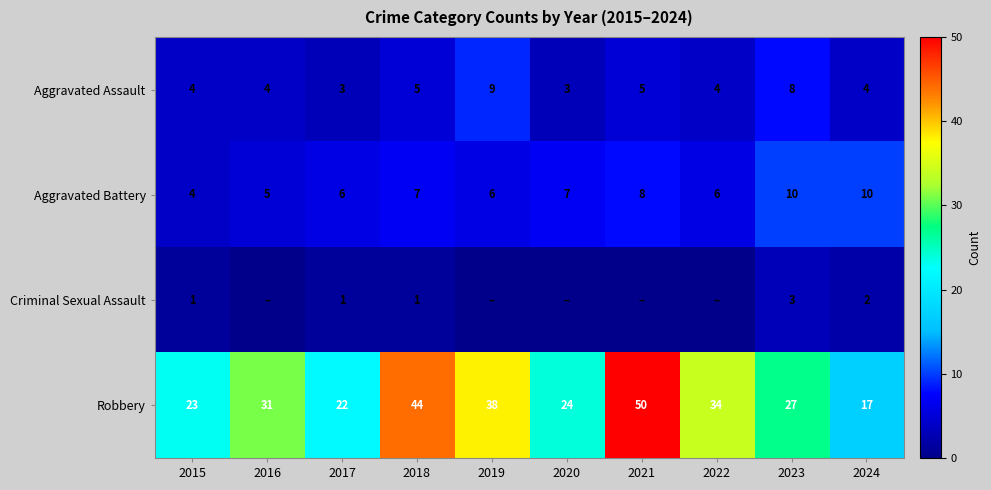

At which category is the sum across all series the highest?

2021